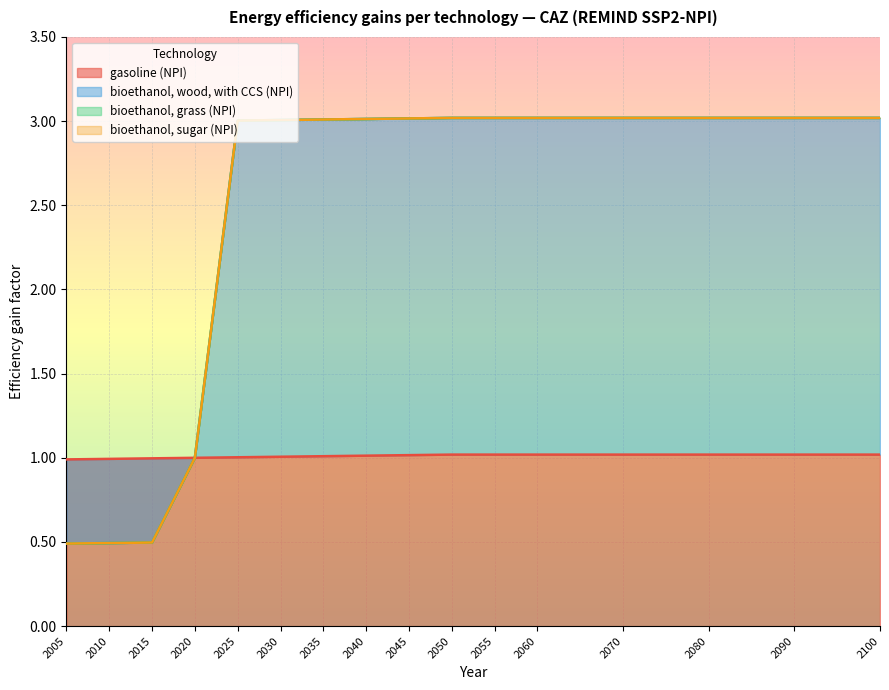

What is the difference between the highest and lowest values at 2080?

2.0